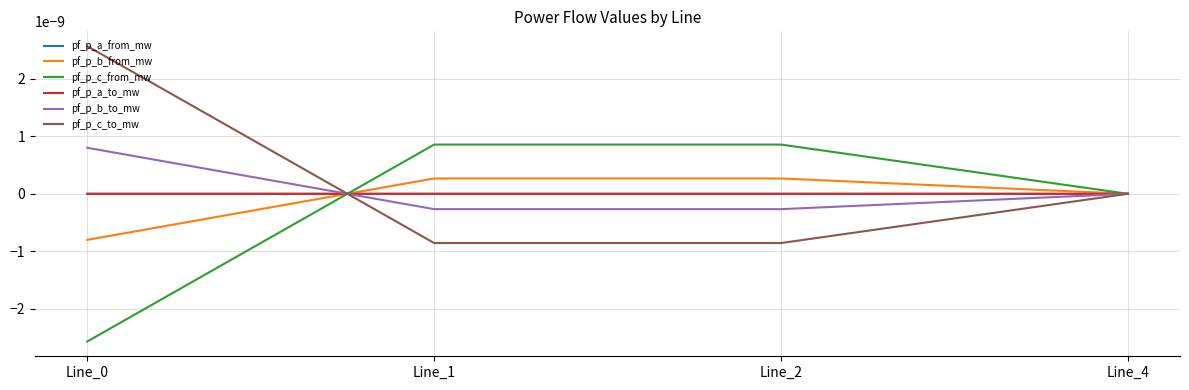

How many lines are shown in the chart?

6